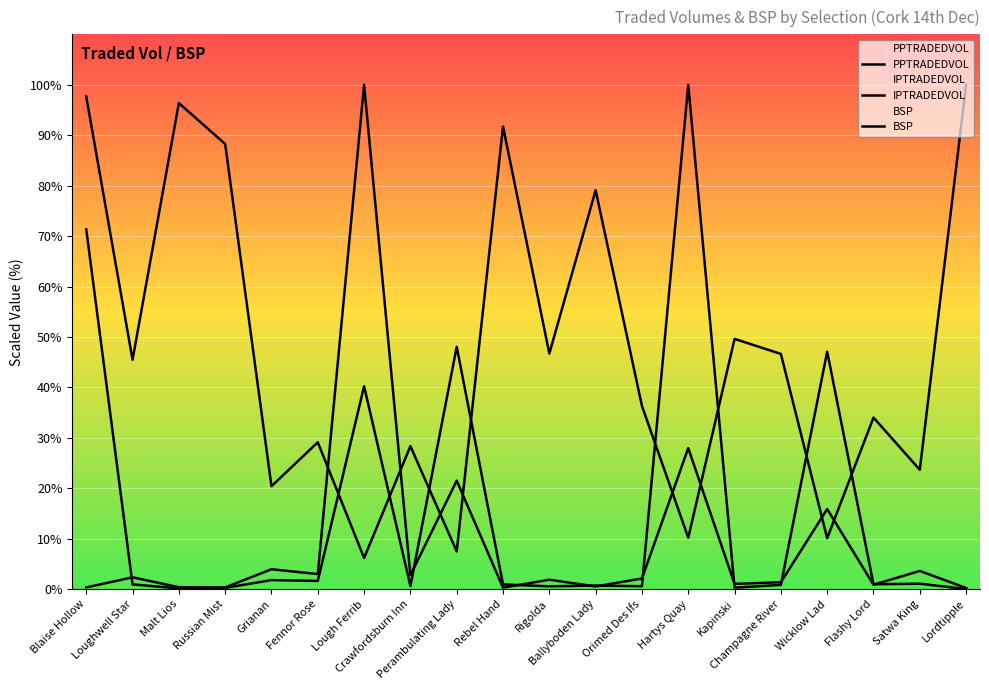

Where do BSP and IPTRADEDVOL first cross each other?

Fennor Rose and Lough Ferrib